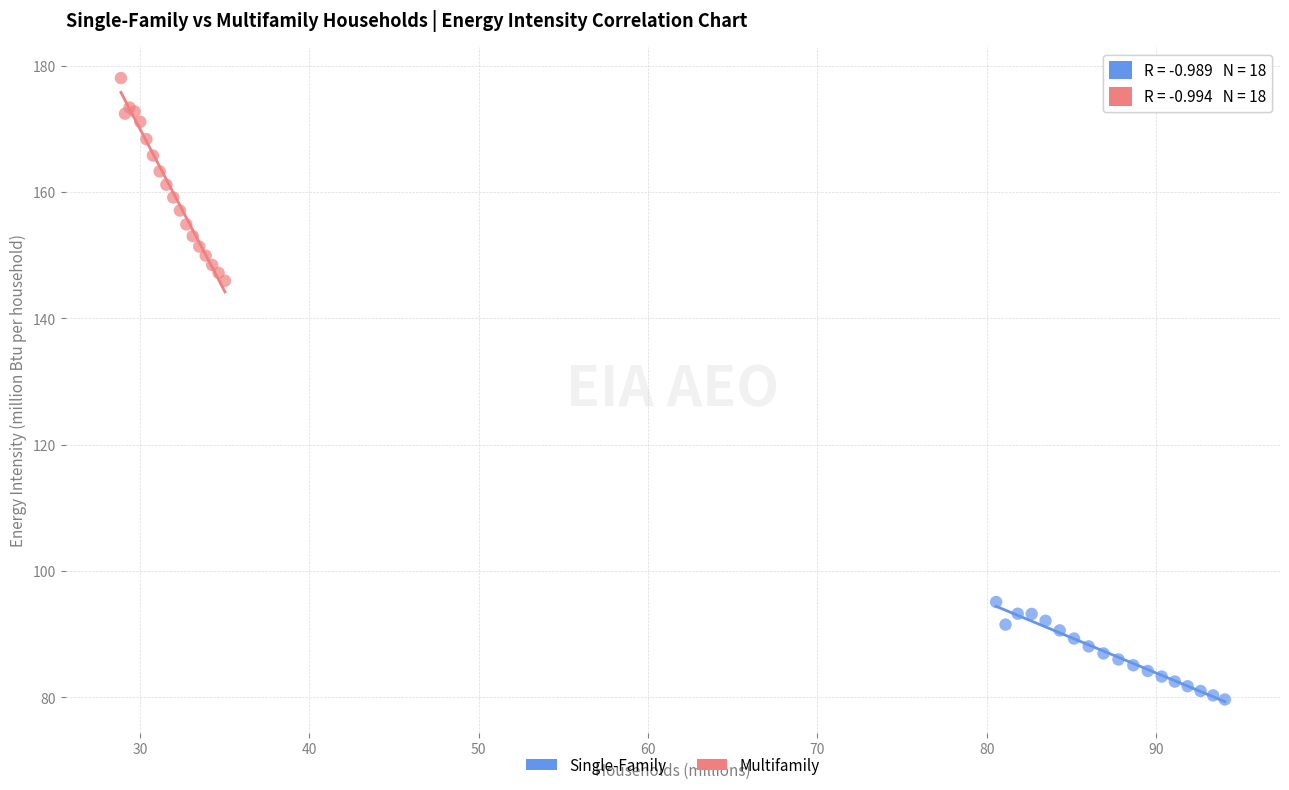

What are all the series names shown in the legend?

Single-Family, Multifamily